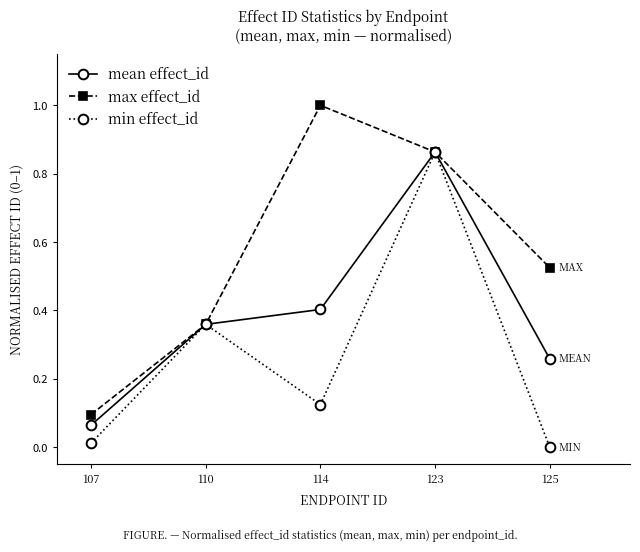

Which series changed the most between 107 and 114?

max effect_id